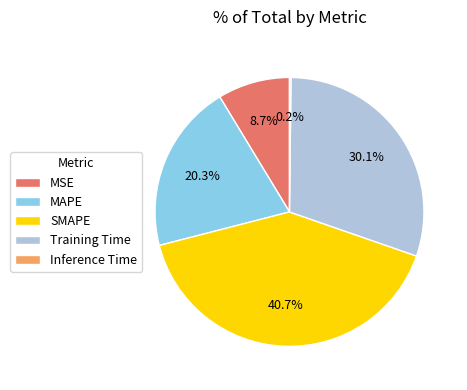

To the nearest percent, what is the average slice percentage?

20%